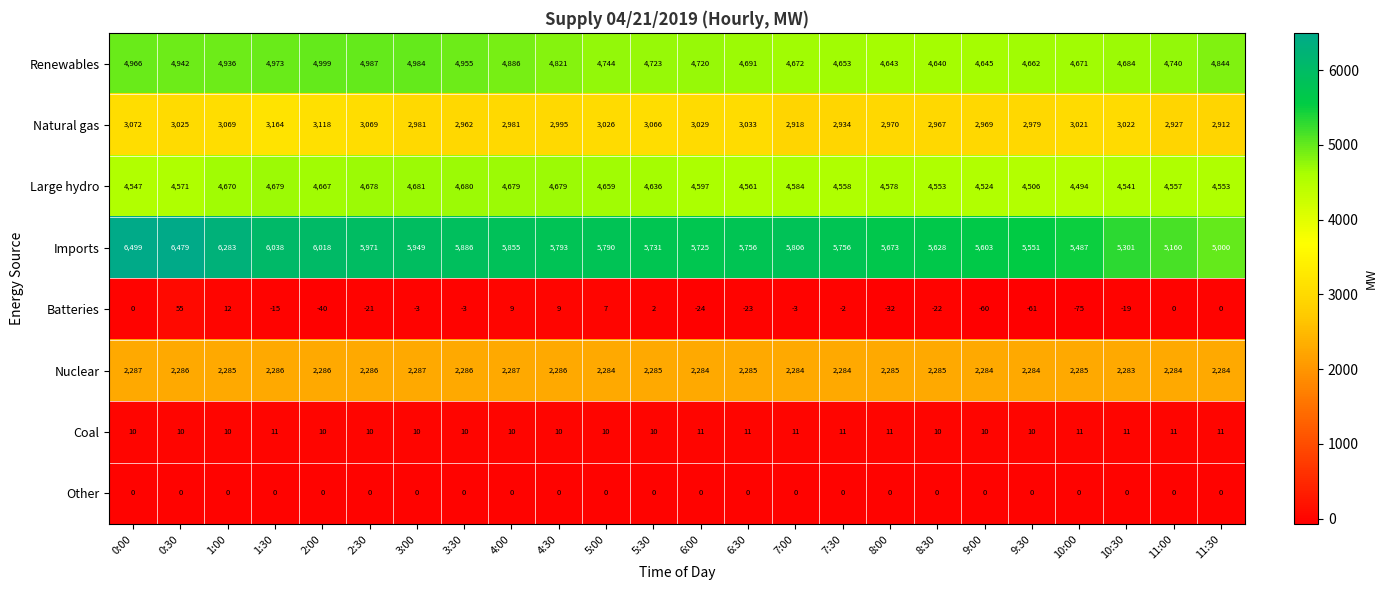

What is the sum of the Coal values at 6:00 and 0:30?

21